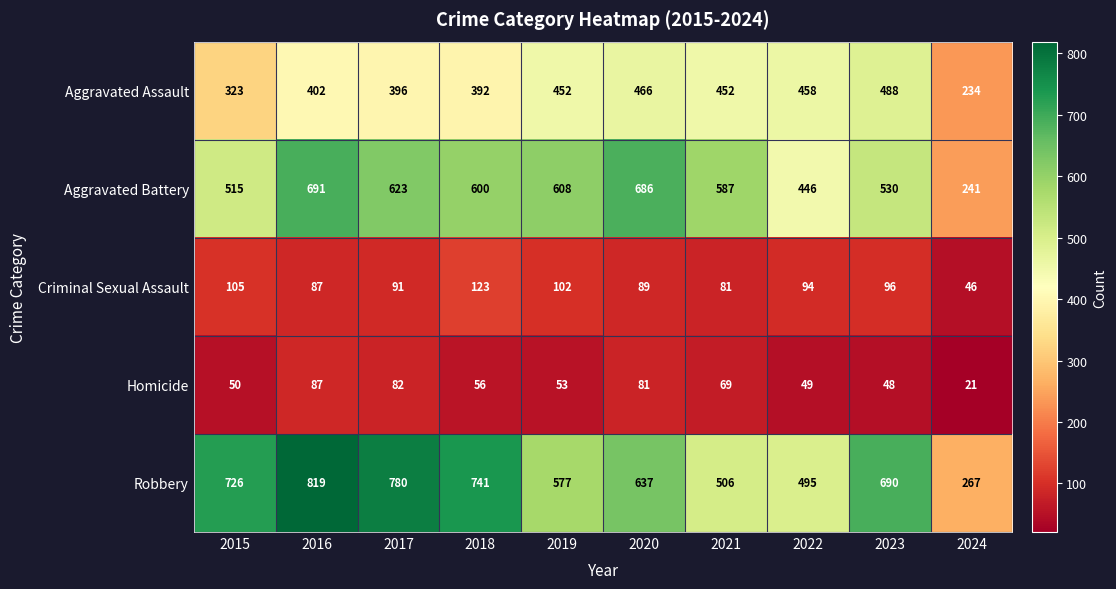

Which series has the largest total across all categories?

Robbery